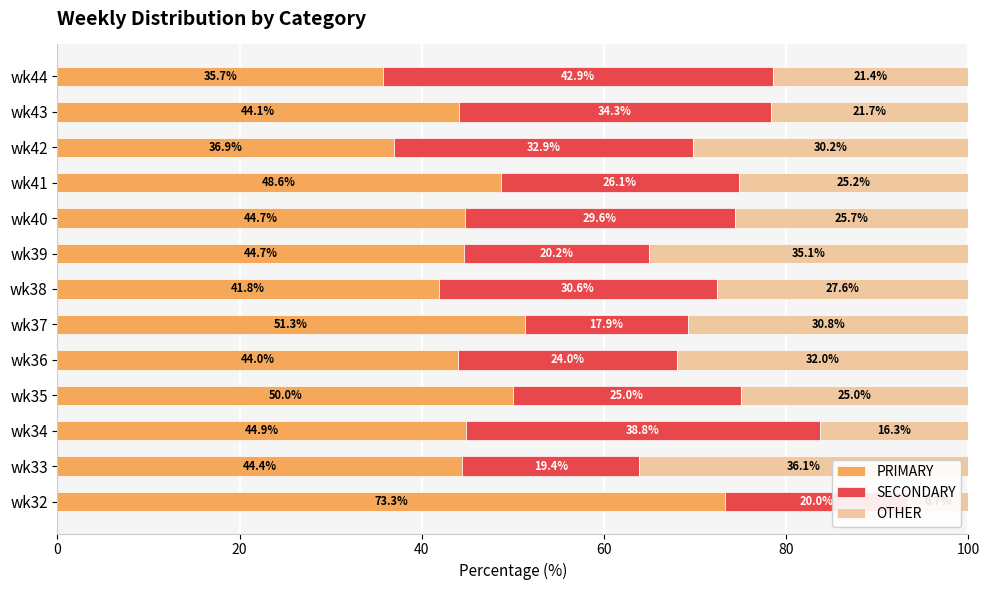

What are all the series names shown in the legend?

PRIMARY, SECONDARY, OTHER